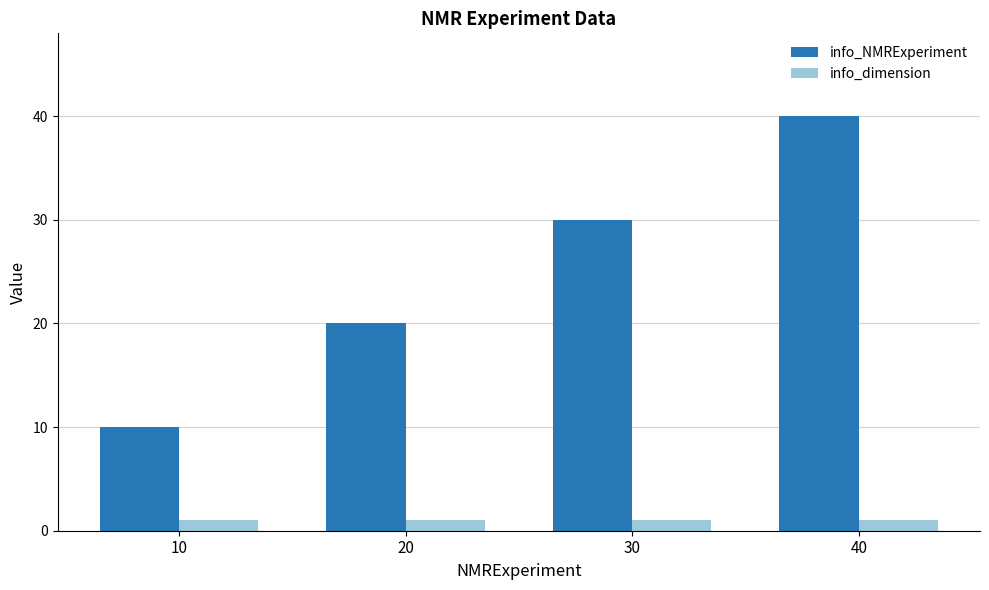

What is the spread (max minus min) of values at 30?

29